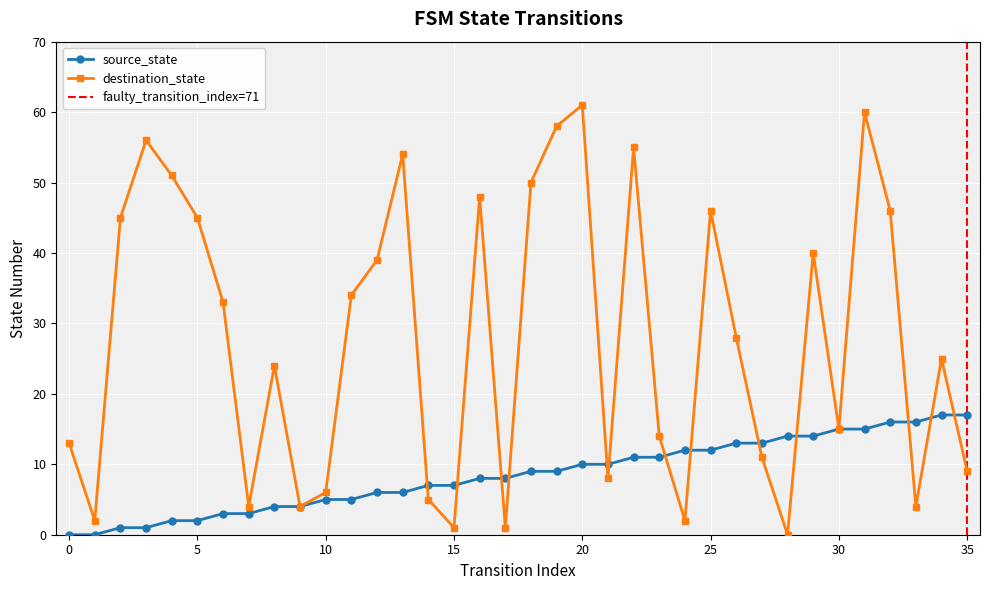

What is the spread (max minus min) of values at 3?

55